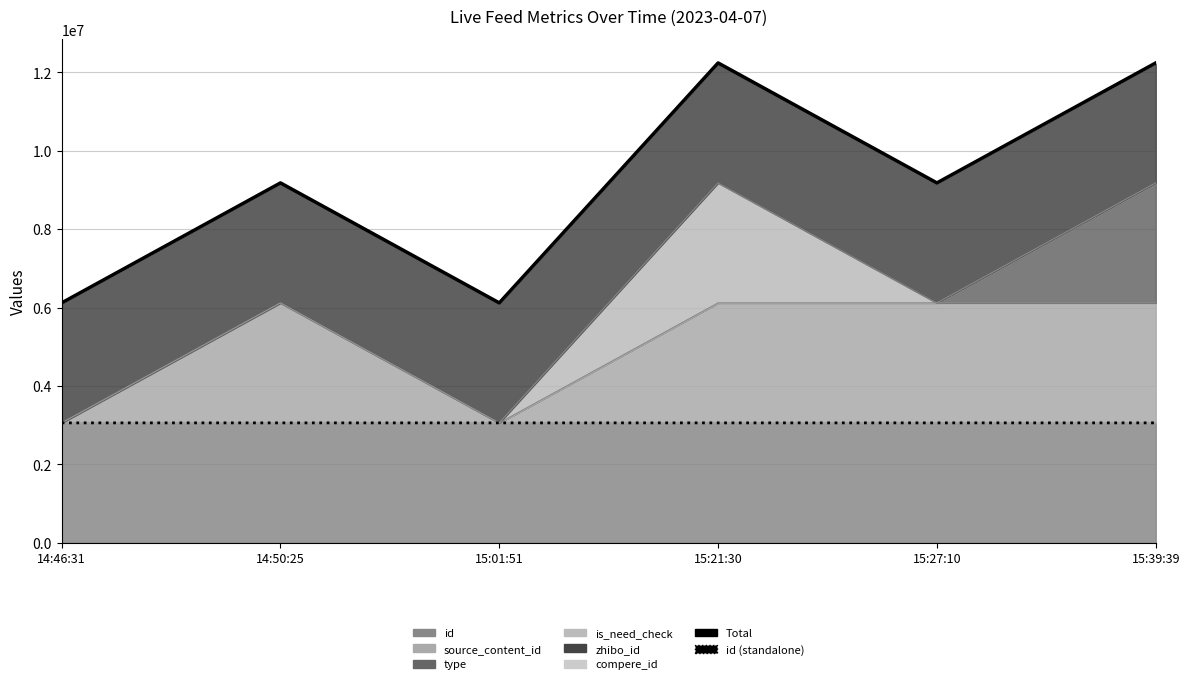

True or false: id (standalone) and Total cross at least once.

False